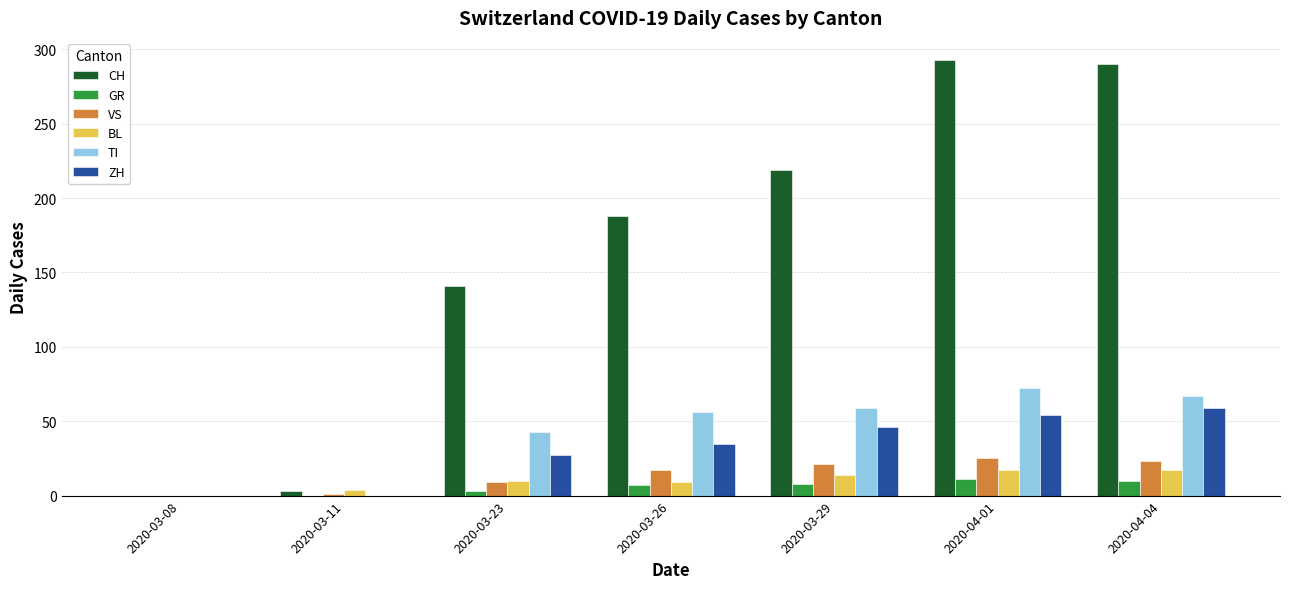

What is the sum of all TI values?

297